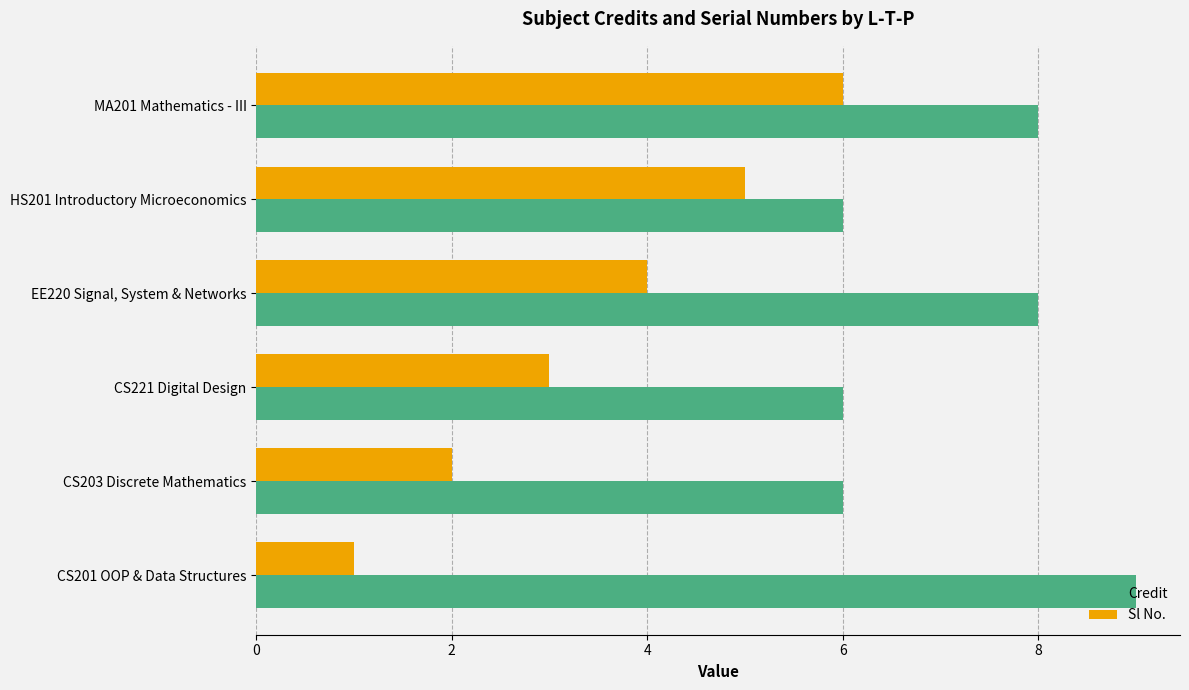

What is the minimum value for Sl No.?

1